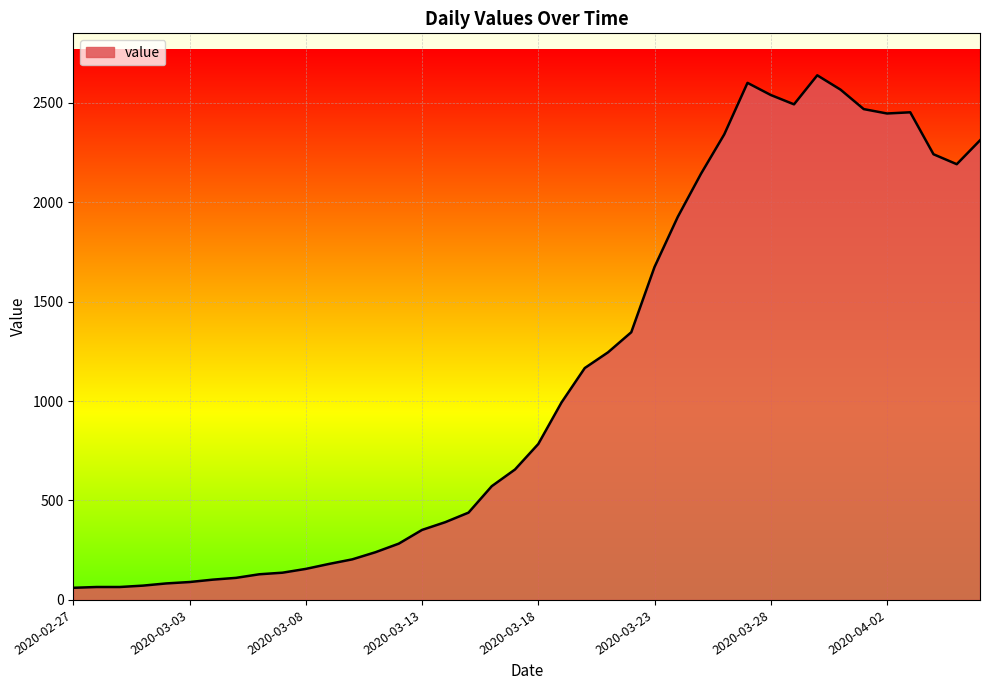

What is the smallest value displayed?

61